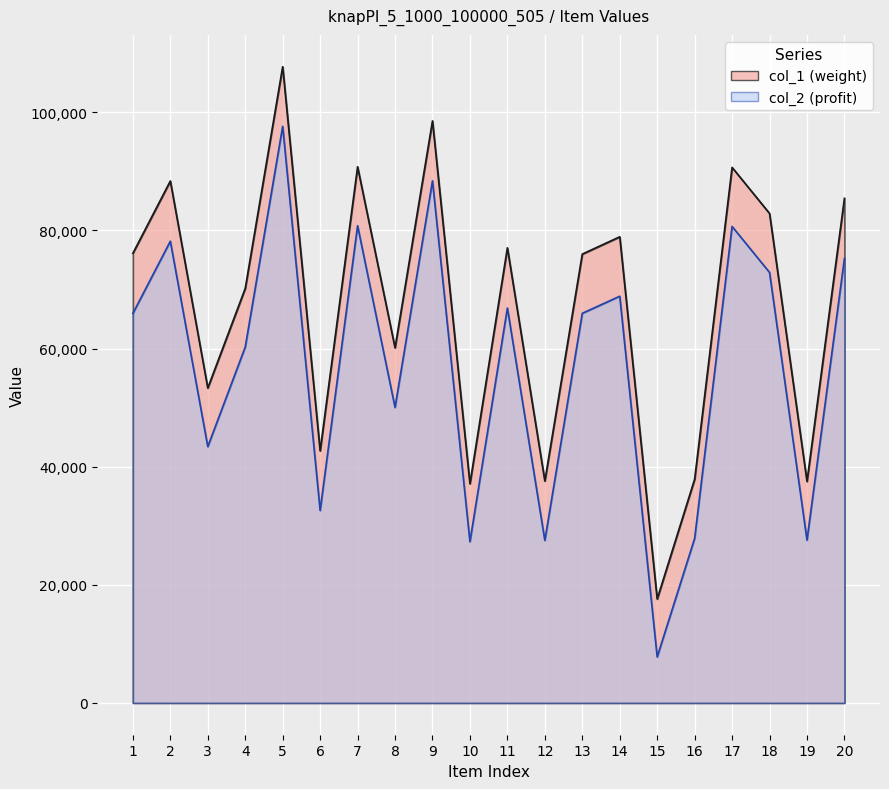

Which has a higher value, 6 or 13?

13